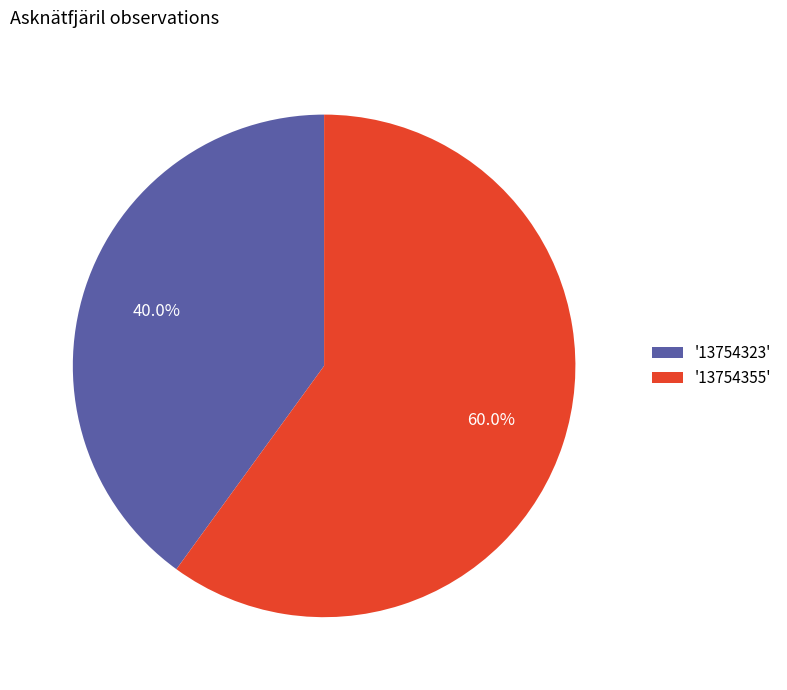

Which category has the biggest portion of the pie?

'13754355'